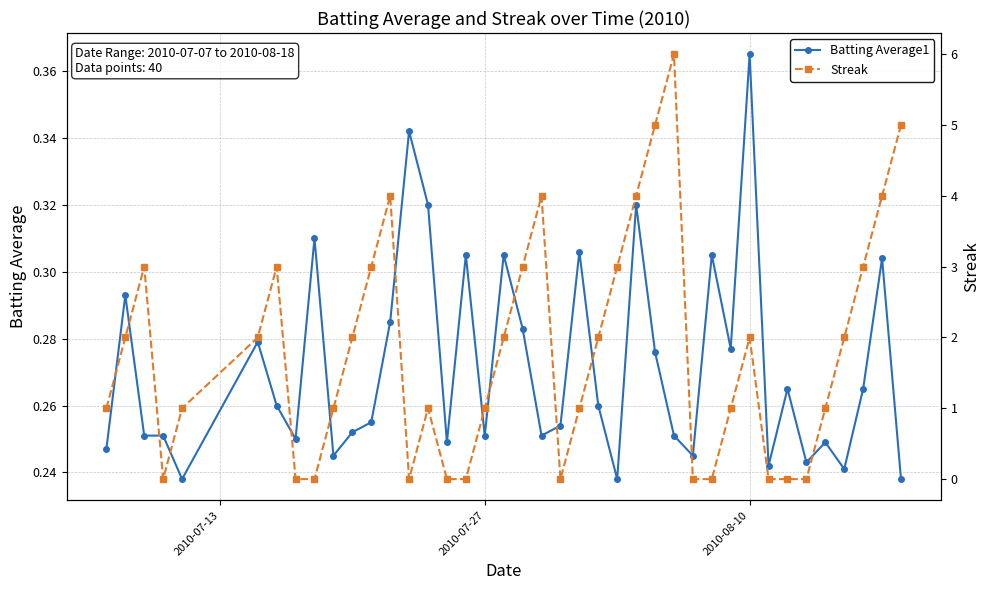

True or false: Batting Average1 has more than 1 interior local peaks.

True